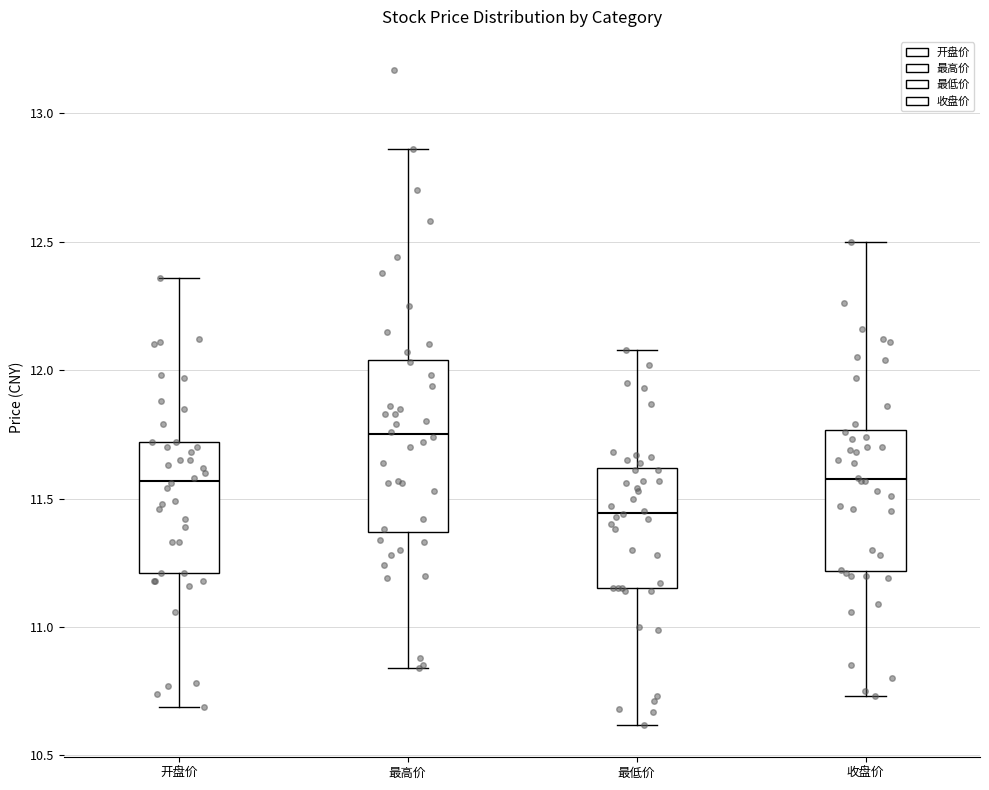

Reading left to right, transcribe this box plot: for each box, give where its median line is, the range the box spans, and where its two whiskers end, as read against the y-axis. The values are not printed on the chart, so give them approximately, as read against the axis.

开盘价: median 11.55, box 11.20 to 11.70, whiskers 10.70 to 12.35
最高价: median 11.75, box 11.35 to 12.05, whiskers 10.85 to 12.85
最低价: median 11.45, box 11.15 to 11.60, whiskers 10.60 to 12.10
收盘价: median 11.60, box 11.20 to 11.75, whiskers 10.75 to 12.50